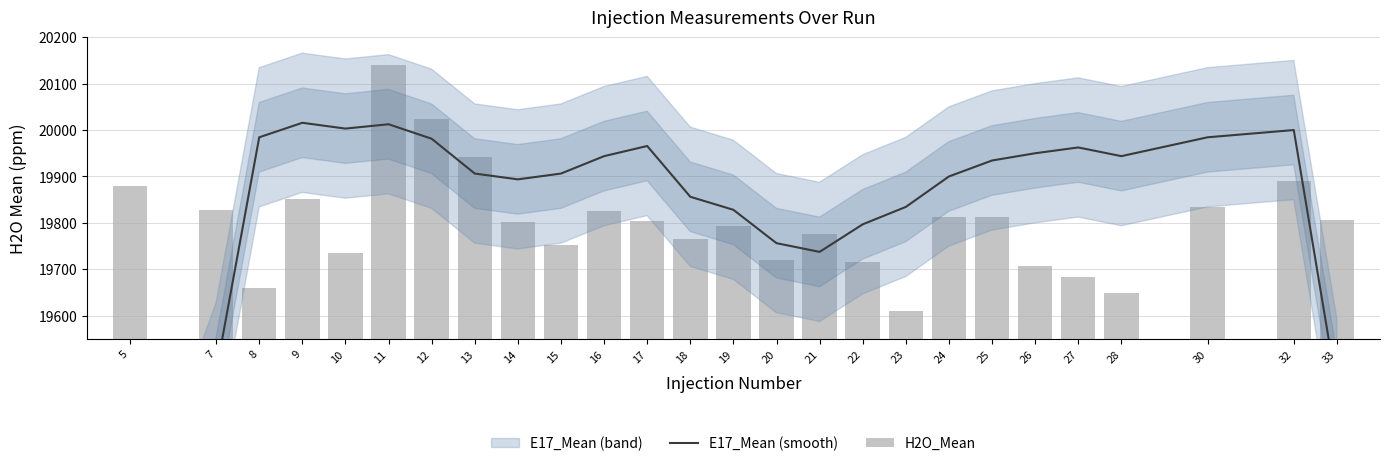

At how many categories does at least one series exceed 20062?

1